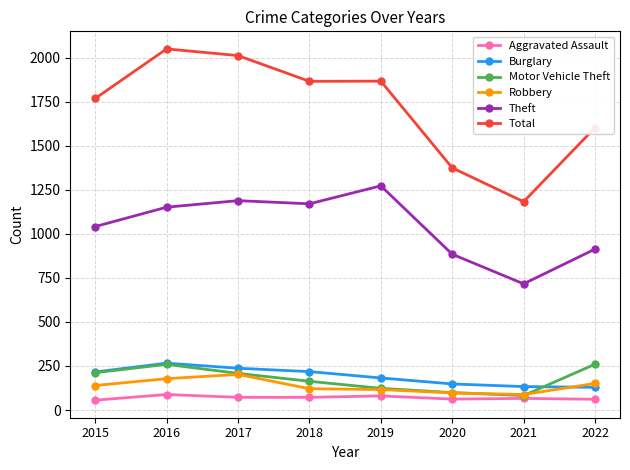

How many lines are shown in the chart?

6